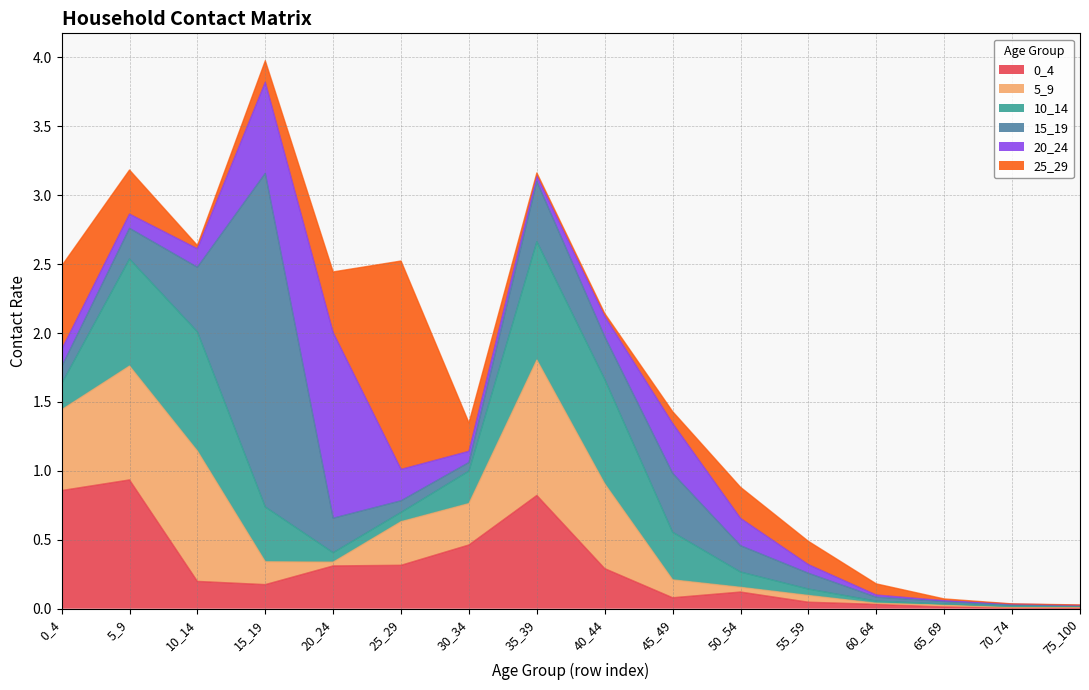

What are all the series names shown in the legend?

0_4, 5_9, 10_14, 15_19, 20_24, 25_29